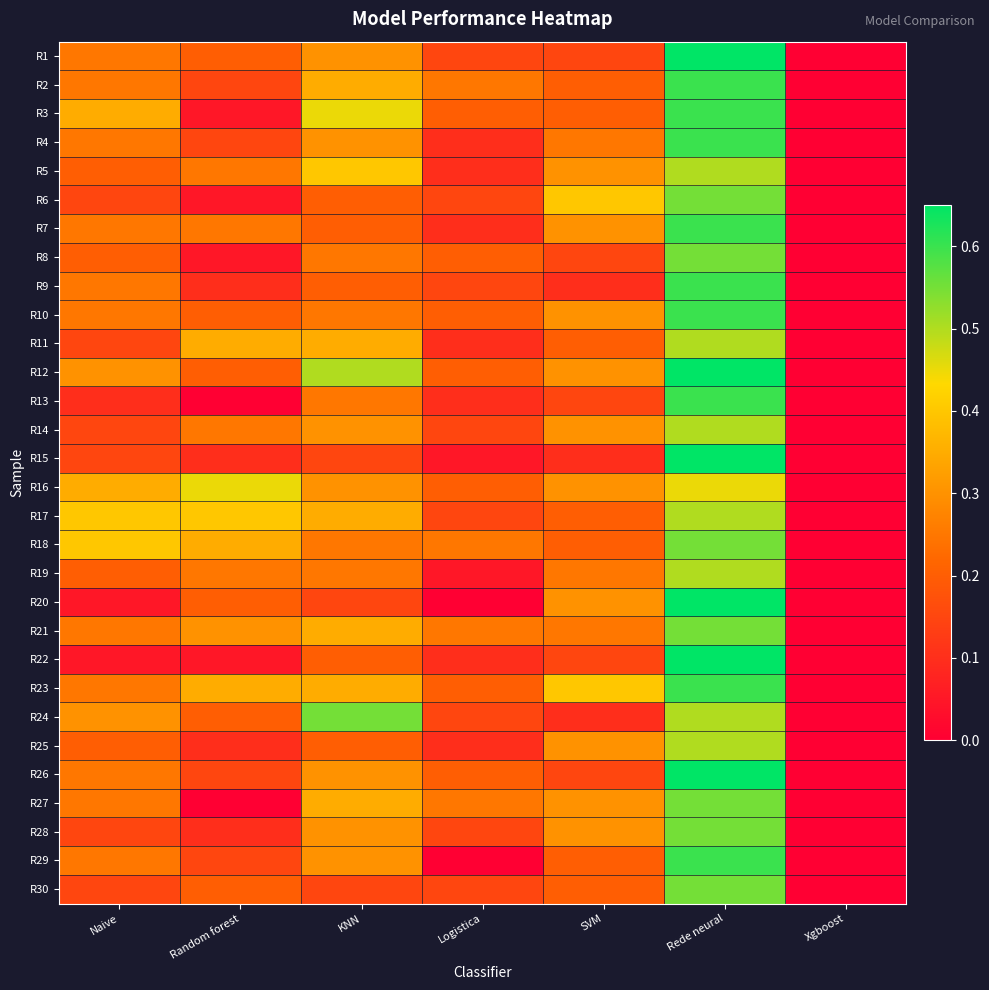

Reading left to right, extract all data points from this chart.

R1: Naive=0.2	Random forest=0.2	KNN=0.3	Logistica=0.1	SVM=0.1	Rede neural=0.7	Xgboost=0.0
R2: Naive=0.2	Random forest=0.1	KNN=0.3	Logistica=0.2	SVM=0.2	Rede neural=0.6	Xgboost=0.0
R3: Naive=0.3	Random forest=0.1	KNN=0.5	Logistica=0.2	SVM=0.2	Rede neural=0.6	Xgboost=0.0
R4: Naive=0.2	Random forest=0.1	KNN=0.3	Logistica=0.1	SVM=0.2	Rede neural=0.6	Xgboost=0.0
R5: Naive=0.2	Random forest=0.2	KNN=0.4	Logistica=0.1	SVM=0.3	Rede neural=0.5	Xgboost=0.0
R6: Naive=0.1	Random forest=0.1	KNN=0.2	Logistica=0.1	SVM=0.4	Rede neural=0.6	Xgboost=0.0
R7: Naive=0.2	Random forest=0.2	KNN=0.2	Logistica=0.1	SVM=0.3	Rede neural=0.6	Xgboost=0.0
R8: Naive=0.2	Random forest=0.1	KNN=0.2	Logistica=0.2	SVM=0.1	Rede neural=0.6	Xgboost=0.0
R9: Naive=0.2	Random forest=0.1	KNN=0.2	Logistica=0.1	SVM=0.1	Rede neural=0.6	Xgboost=0.0
R10: Naive=0.2	Random forest=0.2	KNN=0.2	Logistica=0.2	SVM=0.3	Rede neural=0.6	Xgboost=0.0
R11: Naive=0.1	Random forest=0.3	KNN=0.3	Logistica=0.1	SVM=0.2	Rede neural=0.5	Xgboost=0.0
R12: Naive=0.3	Random forest=0.2	KNN=0.5	Logistica=0.2	SVM=0.3	Rede neural=0.7	Xgboost=0.0
R13: Naive=0.1	Random forest=0.0	KNN=0.2	Logistica=0.1	SVM=0.1	Rede neural=0.6	Xgboost=0.0
R14: Naive=0.1	Random forest=0.2	KNN=0.3	Logistica=0.1	SVM=0.3	Rede neural=0.5	Xgboost=0.0
R15: Naive=0.1	Random forest=0.1	KNN=0.1	Logistica=0.1	SVM=0.1	Rede neural=0.7	Xgboost=0.0
R16: Naive=0.3	Random forest=0.5	KNN=0.3	Logistica=0.2	SVM=0.3	Rede neural=0.5	Xgboost=0.0
R17: Naive=0.4	Random forest=0.4	KNN=0.3	Logistica=0.1	SVM=0.2	Rede neural=0.5	Xgboost=0.0
R18: Naive=0.4	Random forest=0.3	KNN=0.2	Logistica=0.2	SVM=0.2	Rede neural=0.6	Xgboost=0.0
R19: Naive=0.2	Random forest=0.2	KNN=0.2	Logistica=0.1	SVM=0.2	Rede neural=0.5	Xgboost=0.0
R20: Naive=0.1	Random forest=0.2	KNN=0.1	Logistica=0.0	SVM=0.3	Rede neural=0.7	Xgboost=0.0
R21: Naive=0.2	Random forest=0.3	KNN=0.3	Logistica=0.2	SVM=0.2	Rede neural=0.6	Xgboost=0.0
R22: Naive=0.1	Random forest=0.1	KNN=0.2	Logistica=0.1	SVM=0.1	Rede neural=0.7	Xgboost=0.0
R23: Naive=0.2	Random forest=0.3	KNN=0.3	Logistica=0.2	SVM=0.4	Rede neural=0.6	Xgboost=0.0
R24: Naive=0.3	Random forest=0.2	KNN=0.6	Logistica=0.1	SVM=0.1	Rede neural=0.5	Xgboost=0.0
R25: Naive=0.2	Random forest=0.1	KNN=0.2	Logistica=0.1	SVM=0.3	Rede neural=0.5	Xgboost=0.0
R26: Naive=0.2	Random forest=0.1	KNN=0.3	Logistica=0.2	SVM=0.1	Rede neural=0.7	Xgboost=0.0
R27: Naive=0.2	Random forest=0.0	KNN=0.3	Logistica=0.2	SVM=0.3	Rede neural=0.6	Xgboost=0.0
R28: Naive=0.1	Random forest=0.1	KNN=0.3	Logistica=0.1	SVM=0.3	Rede neural=0.6	Xgboost=0.0
R29: Naive=0.2	Random forest=0.1	KNN=0.3	Logistica=0.0	SVM=0.2	Rede neural=0.6	Xgboost=0.0
R30: Naive=0.1	Random forest=0.2	KNN=0.1	Logistica=0.1	SVM=0.2	Rede neural=0.6	Xgboost=0.0